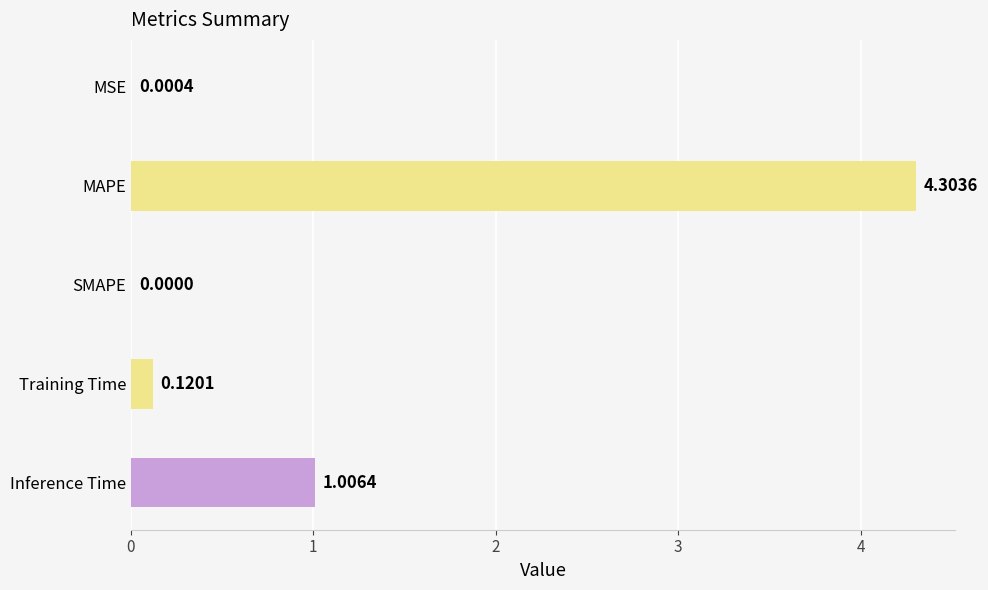

What is the sum of all values?

5.4